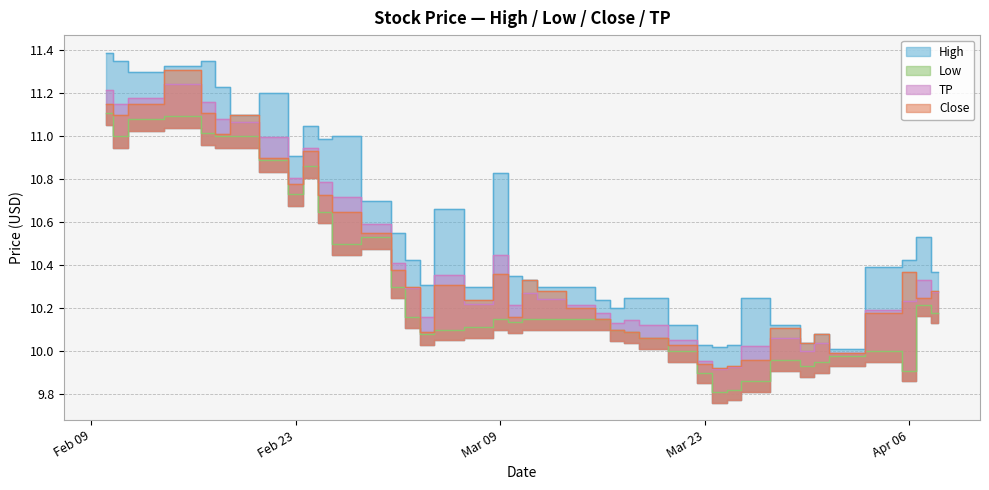

Where is Close nearest to the value 10?

2021-04-01